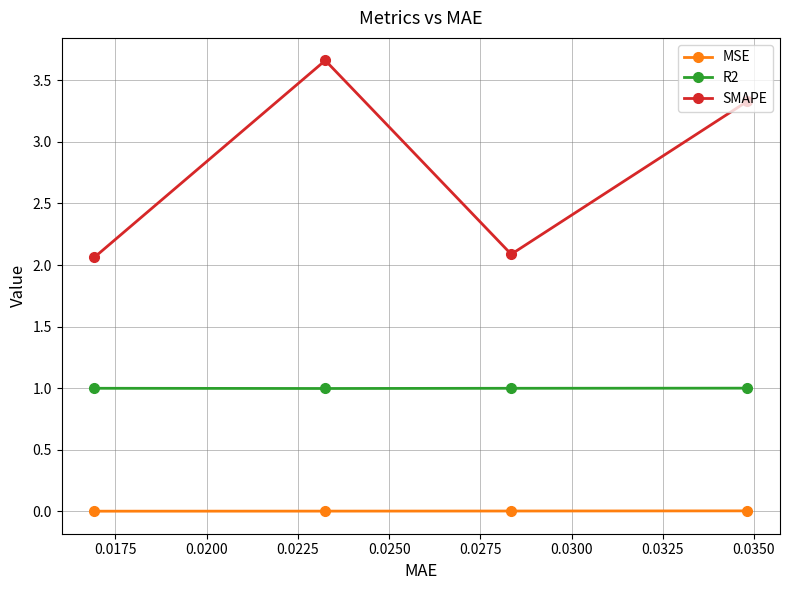

At how many categories does at least one series exceed 3?

2